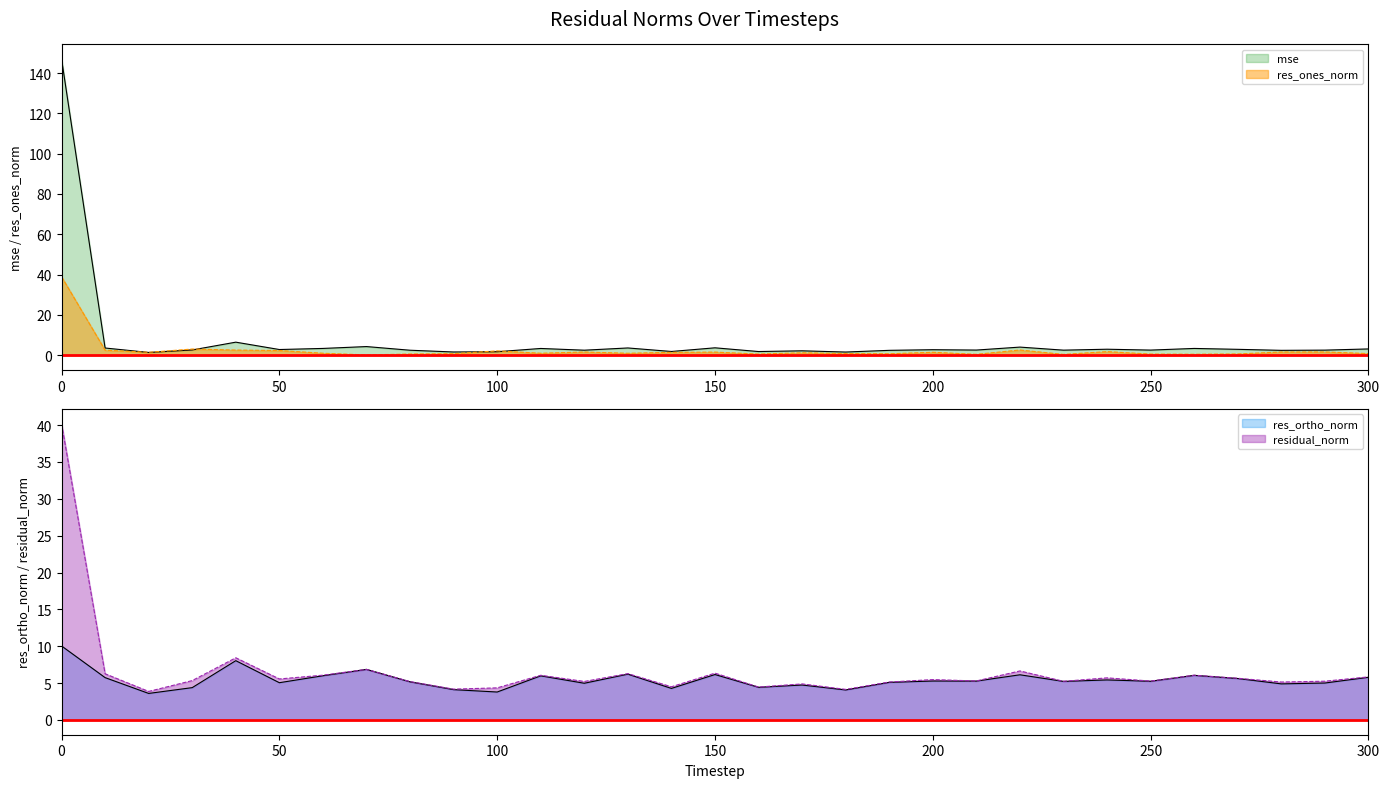

What is the value of the mse point at the 13th from the left?

2.5